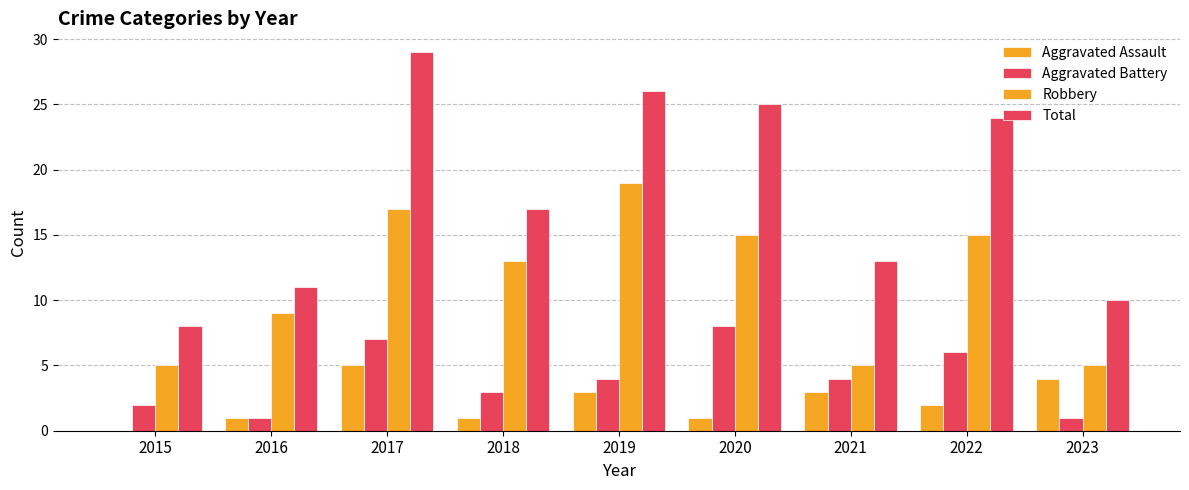

How many groups of bars are there?

9